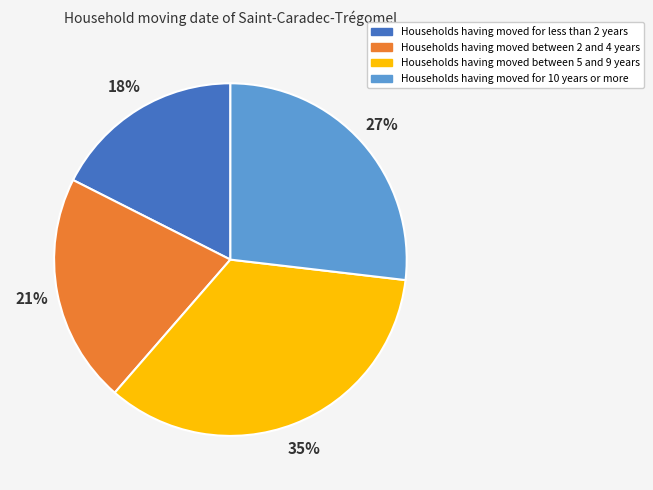

To the nearest percent, what percentage of the pie is Households having moved between 2 and 4 years?

21%